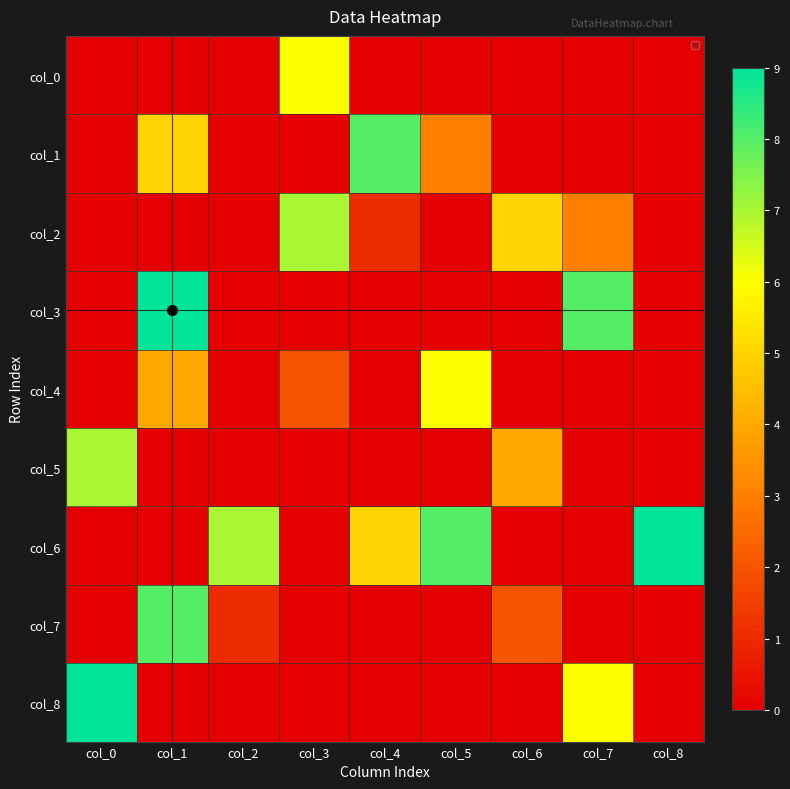

How many col_2 values are between 0 and 3?

7